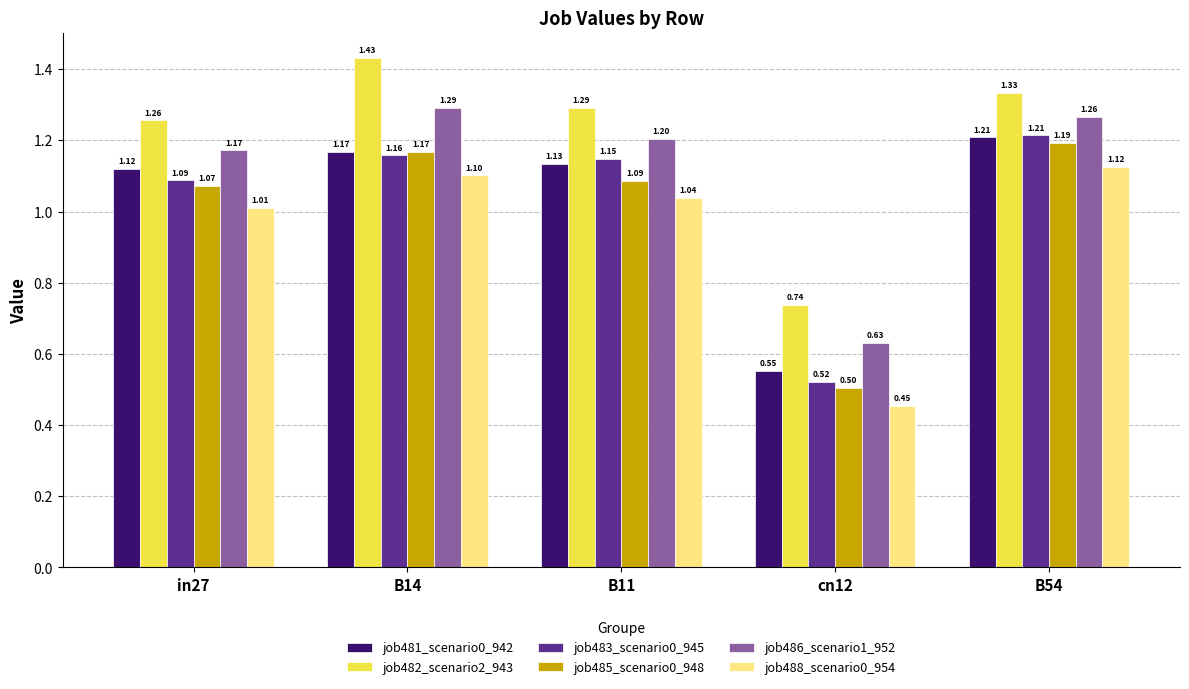

Which series has the largest total across all categories?

job482_scenario2_943